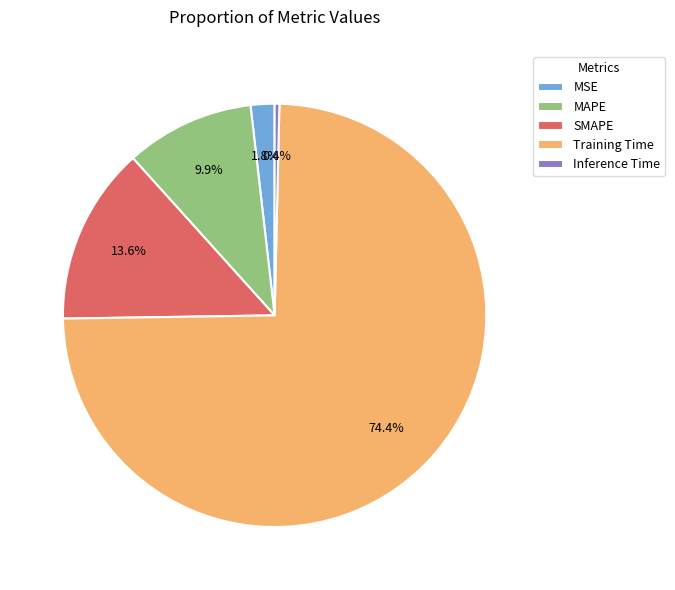

What is the total percentage of MSE and MAPE?

11.7%